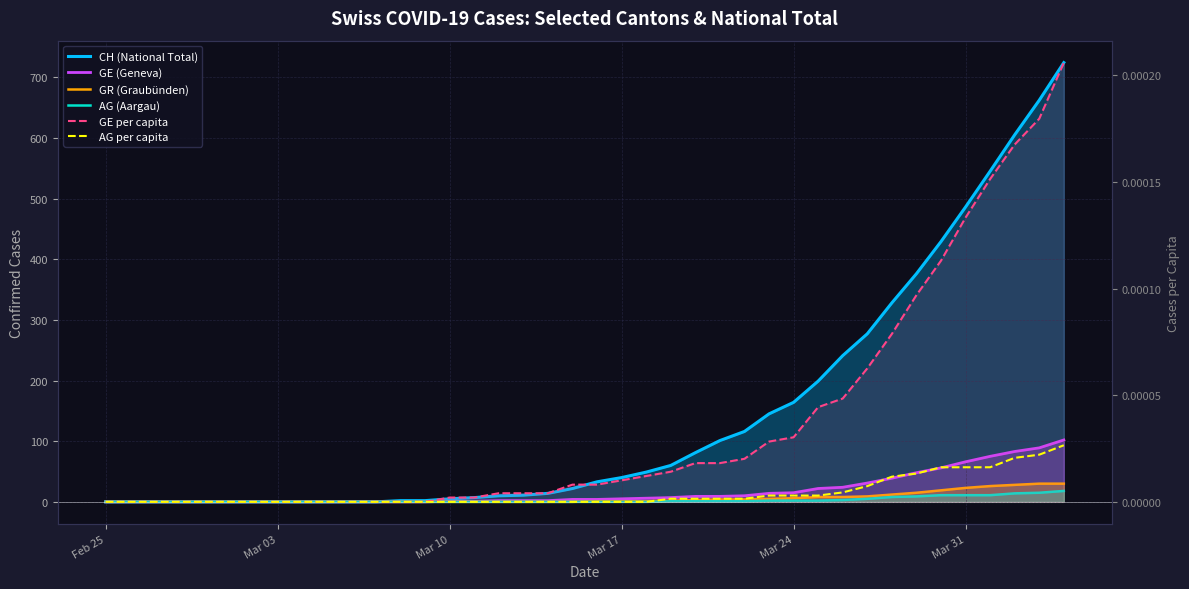

Is it true that GE per capita equals 0.0 at Mar 24?

True